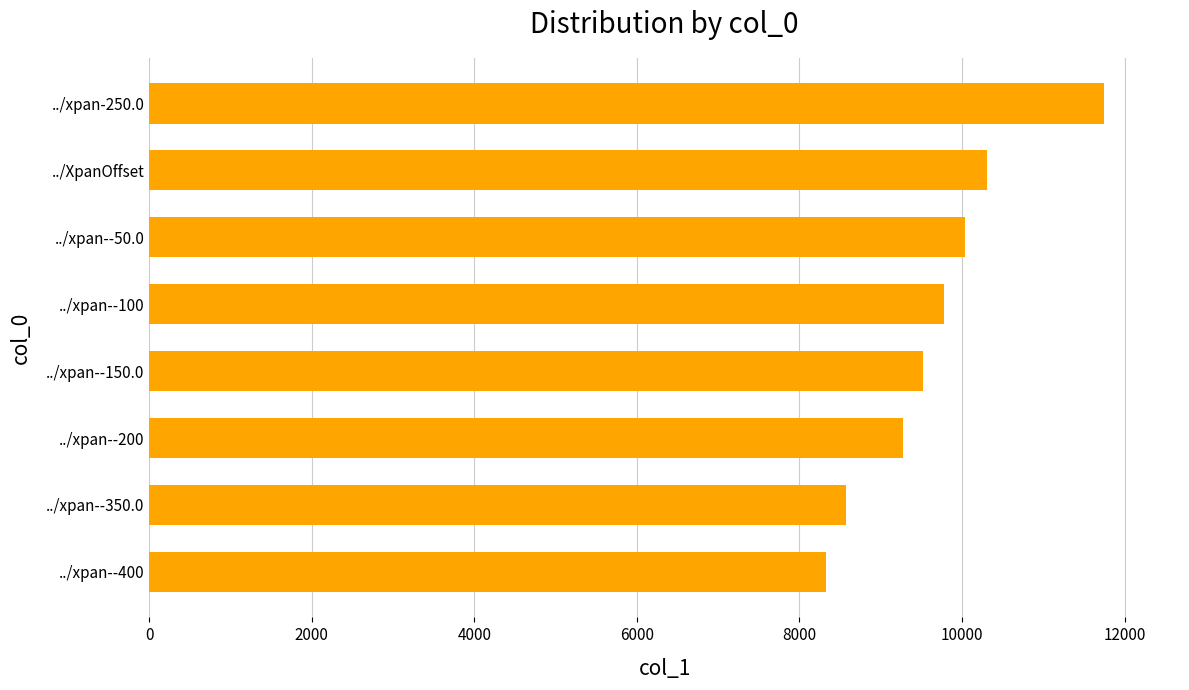

How many bars are there in total?

8